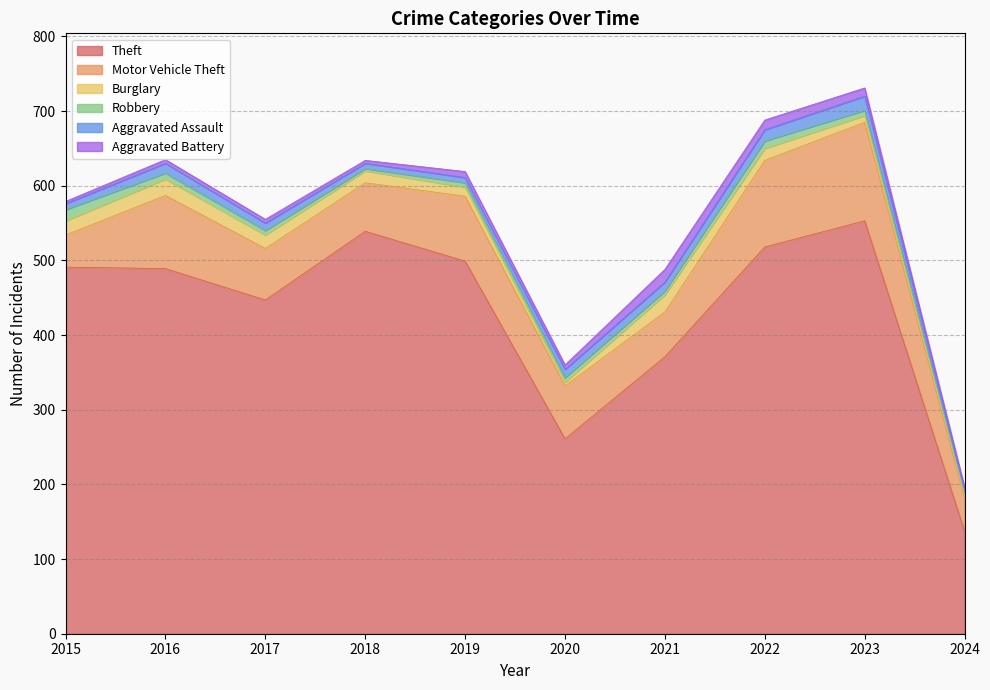

What is the sum of all Theft values?

4305